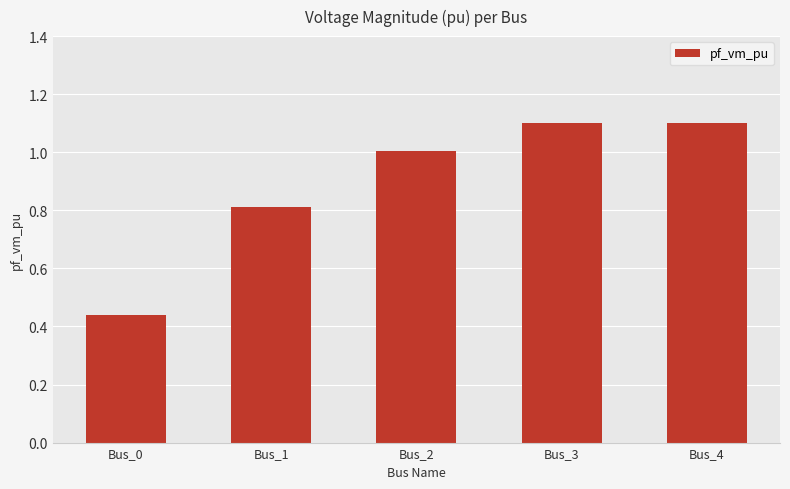

What is the difference between the second highest and minimum values?

0.7